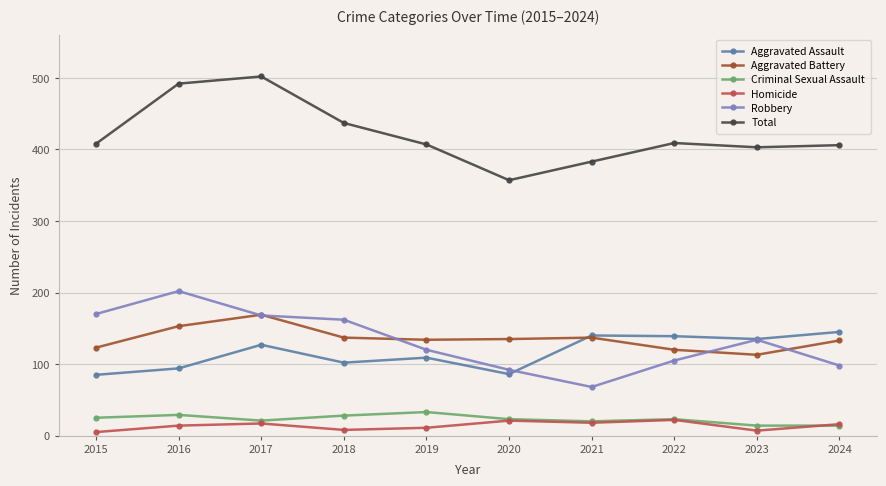

The value of Aggravated Assault at 2022 is 139. True or false?

True